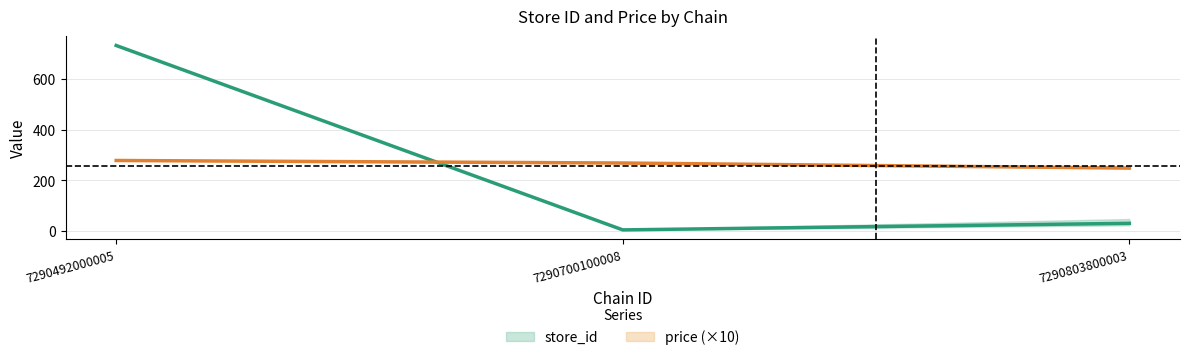

Where does the store_id series first go above 31?

7290492000005